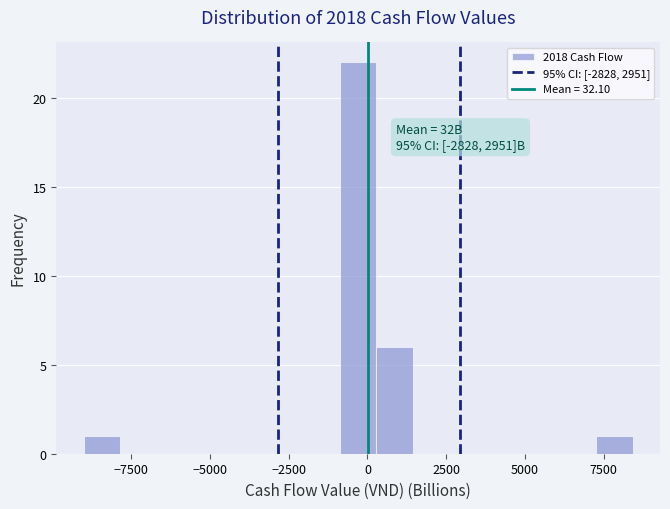

Read against the x-axis, roughly where is the centre of the tallest bar?

-500